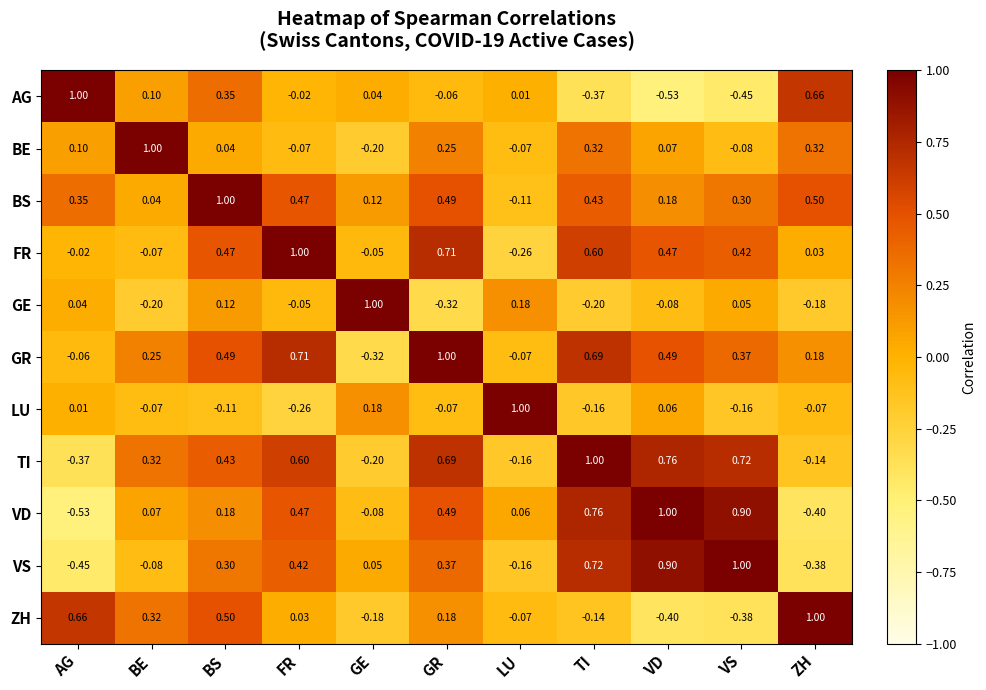

Where is VS nearest to the value 0?

GE